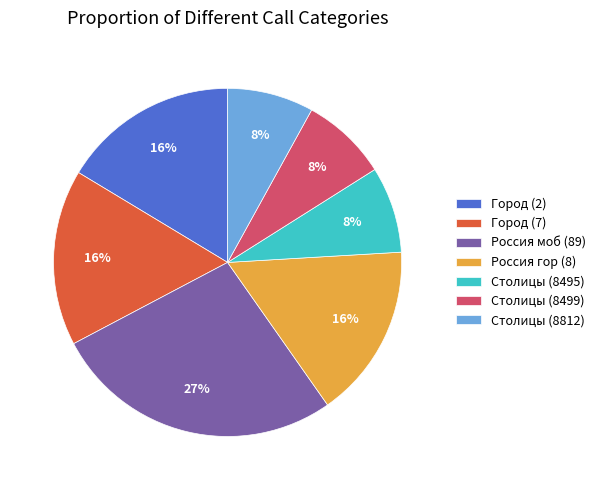

To the nearest percent, what is the difference between the Столицы (8495) and Россия гор (8) slice percentages?

8%